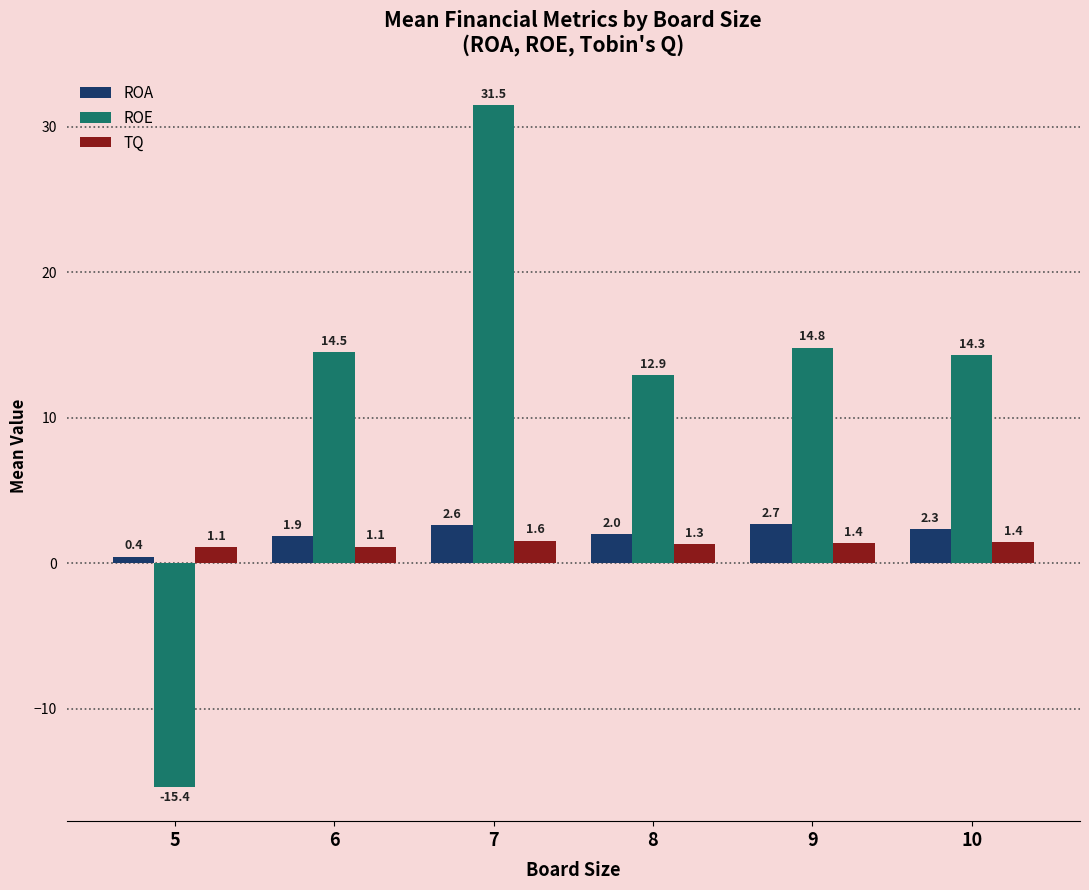

What is the greatest value displayed?

31.5